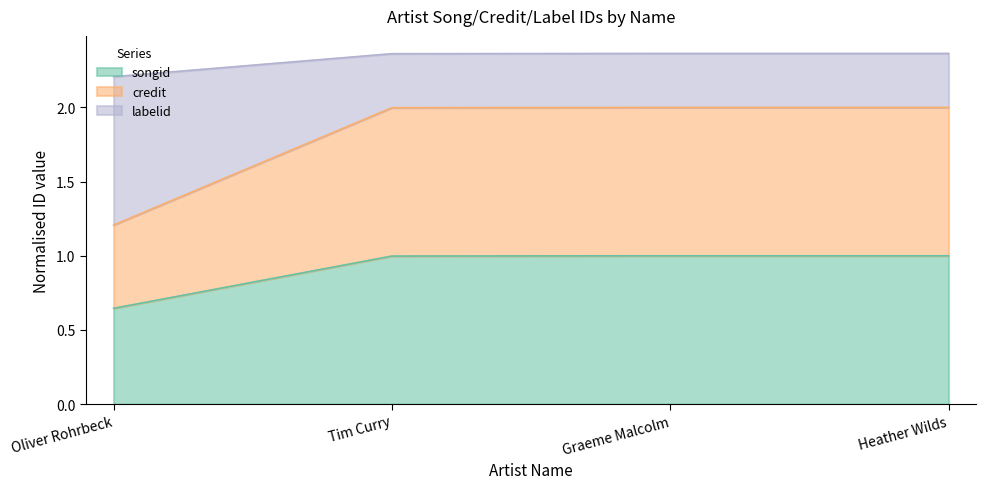

List the labels in order of credit value, largest first.

Heather Wilds, Graeme Malcolm, Tim Curry, Oliver Rohrbeck